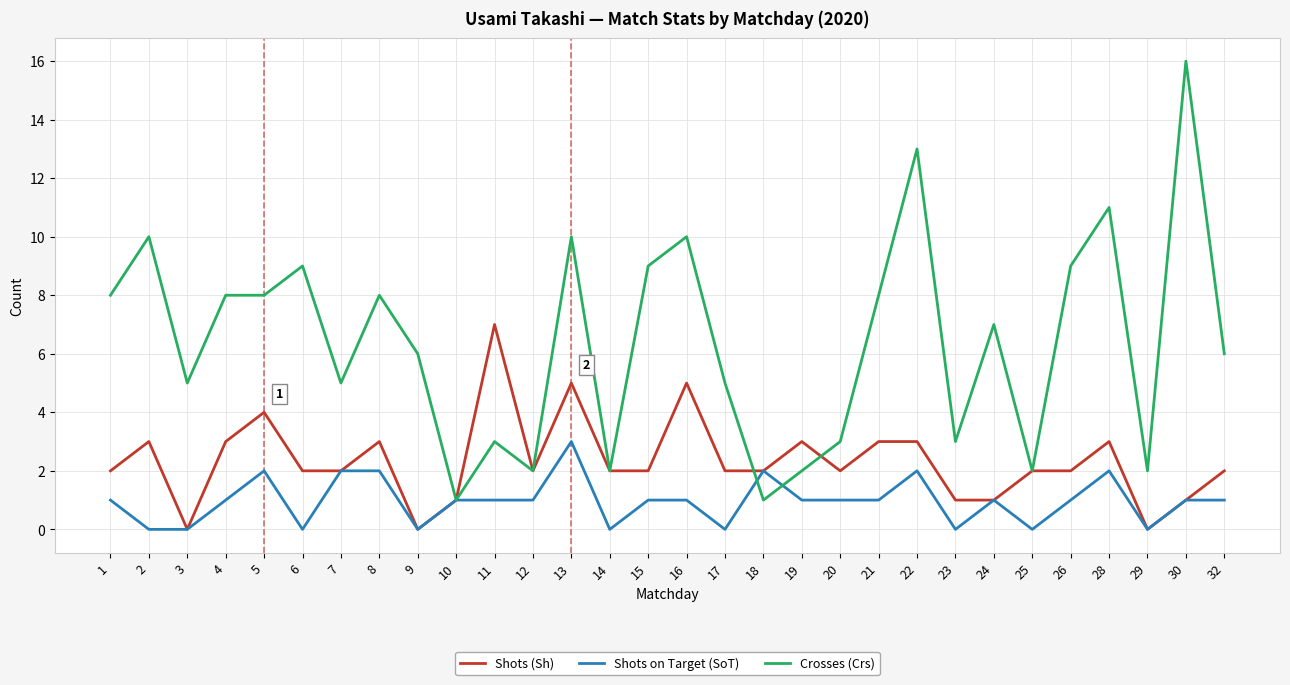

What value does the Crosses (Crs) series have at 29?

2